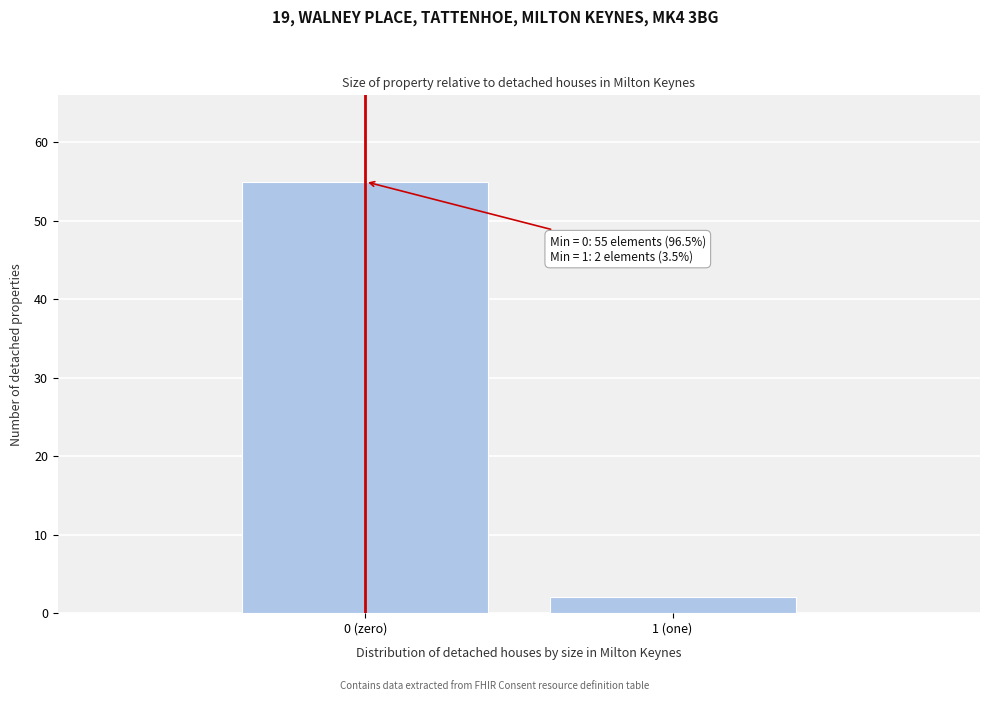

Reading left to right, list all the values displayed in this chart.

55	2